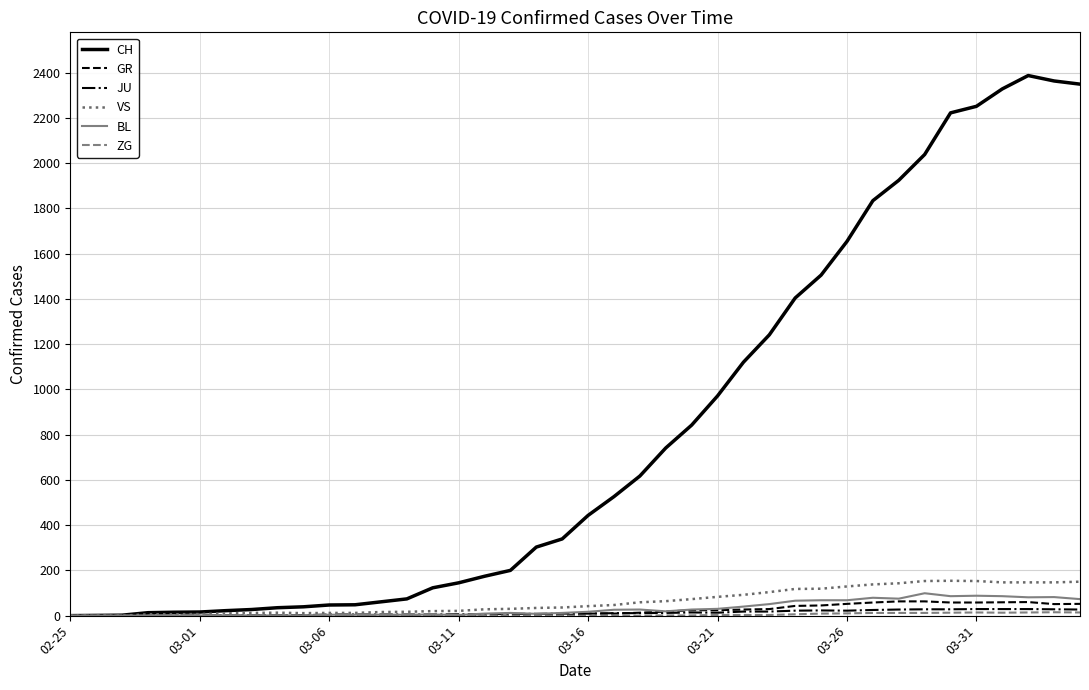

Which series ends up on top after the final intersection of JU and VS?

VS